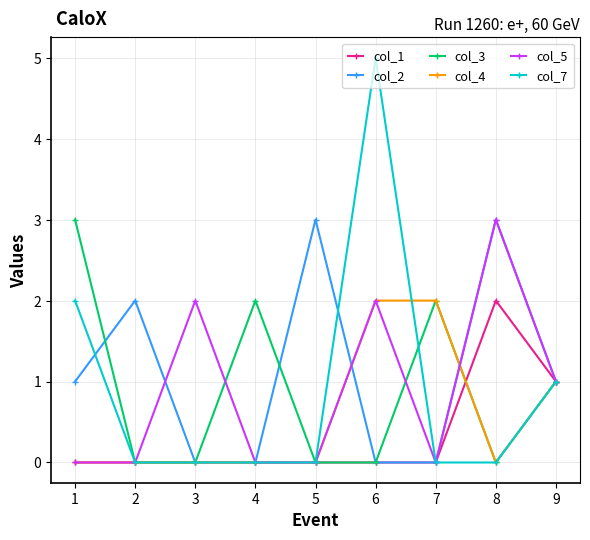

Between 3 and 5, which series saw the biggest shift?

col_2